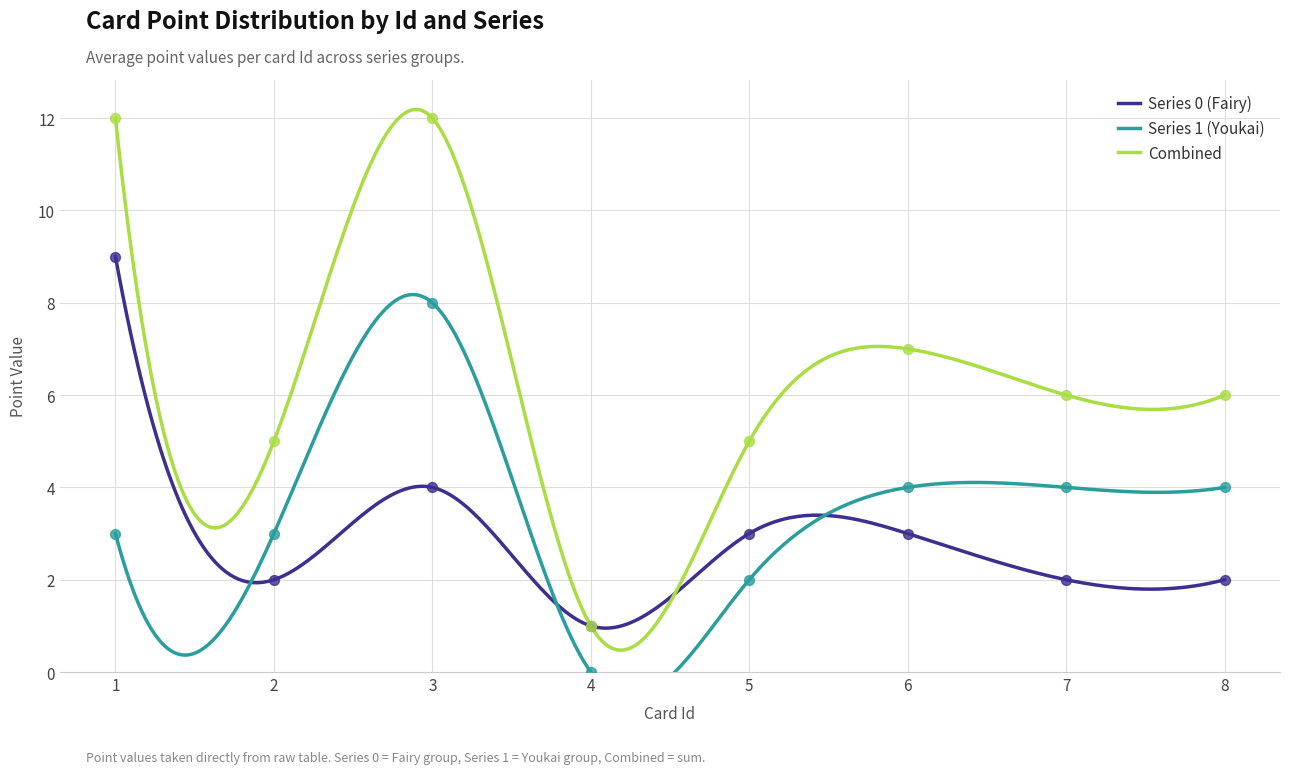

Which series reaches the maximum Y coordinate?

Series 0 (Fairy)